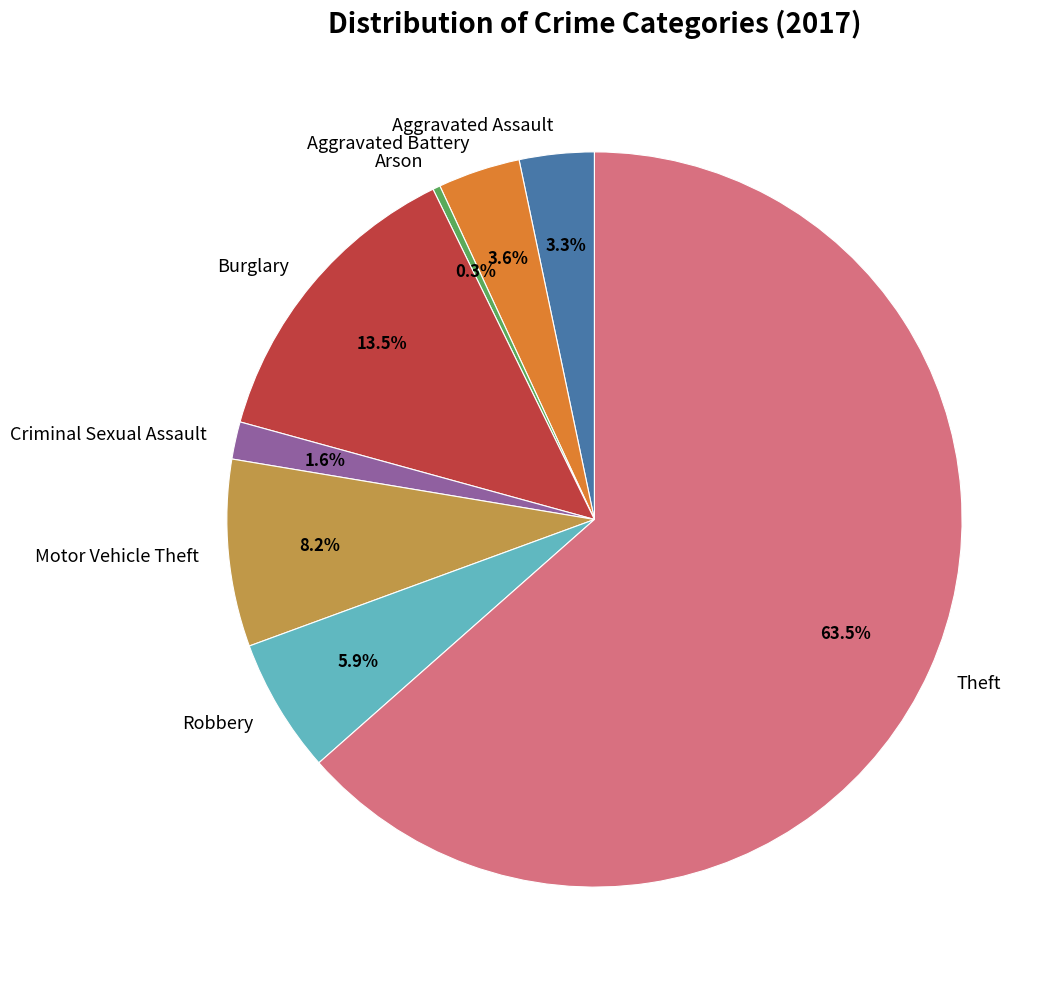

How many slices are in this pie chart?

8